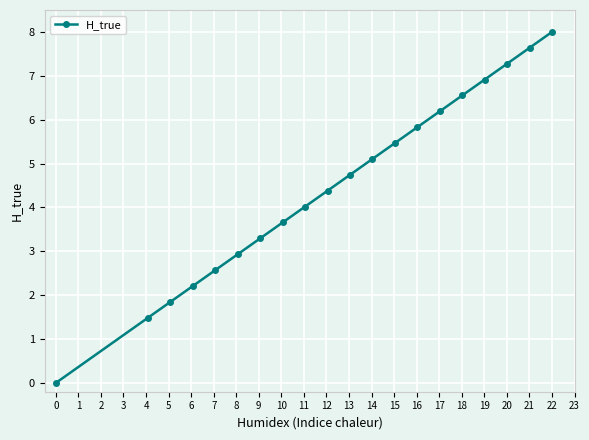

What is the sum of all values?

90.1